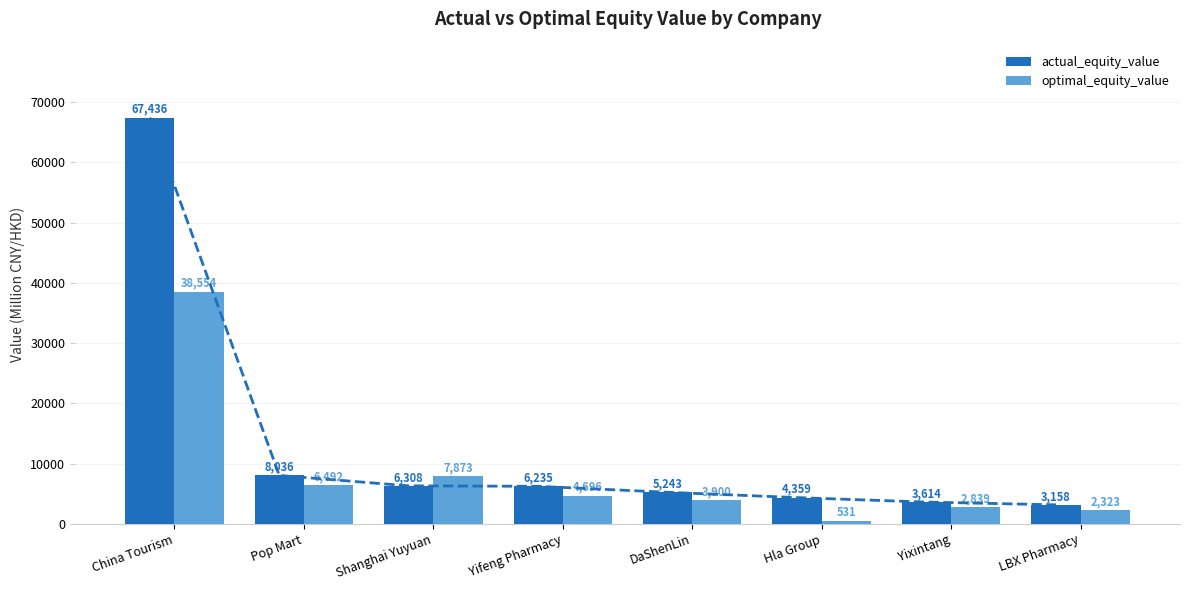

What is the sum of the actual_equity_value values at Pop Mart and Hla Group?

12395.1